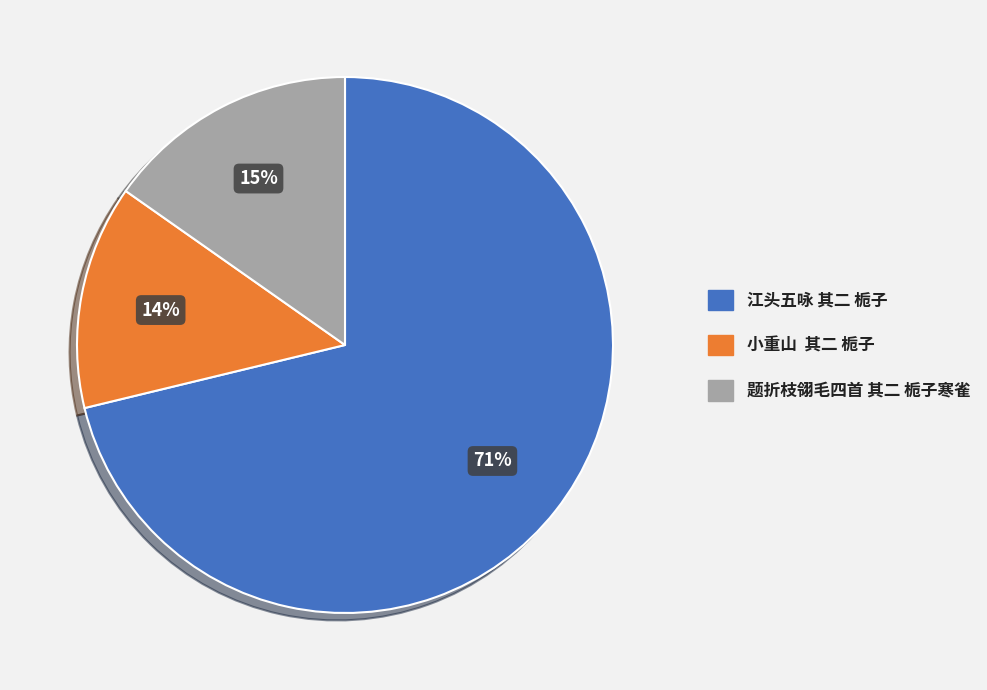

Is there a majority slice in this chart?

Yes